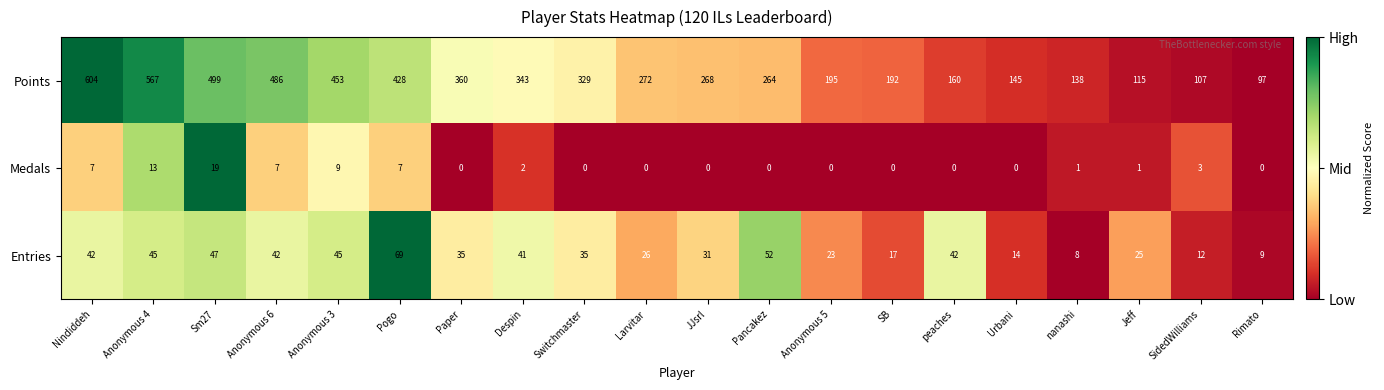

List the series in order of their peak value, highest first.

Points, Entries, Medals